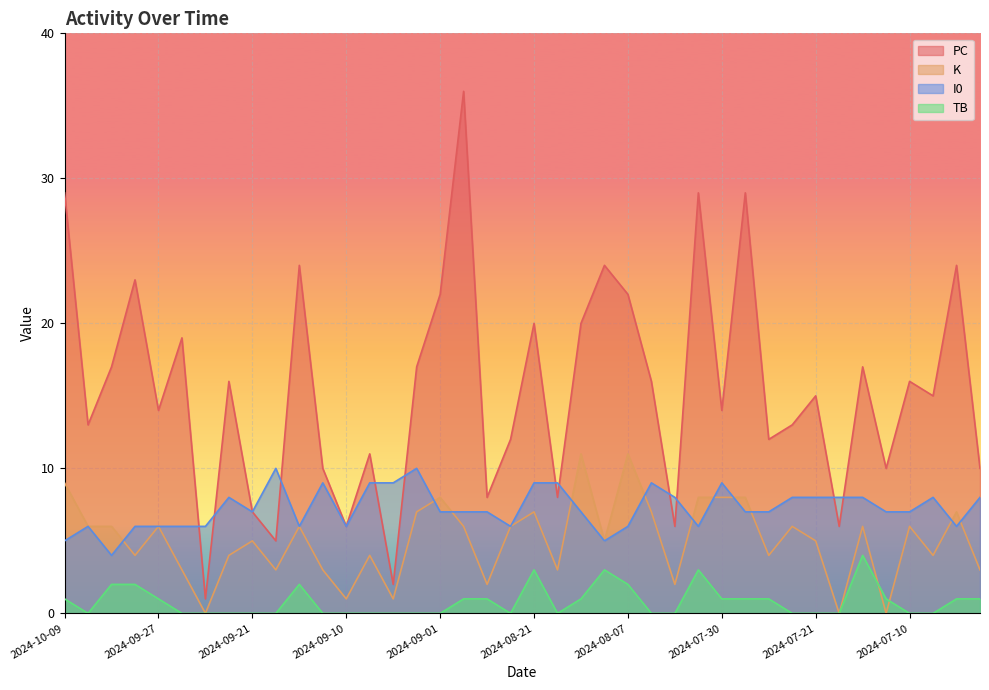

The K series shows 3 at 2024-07-03. True or false?

True